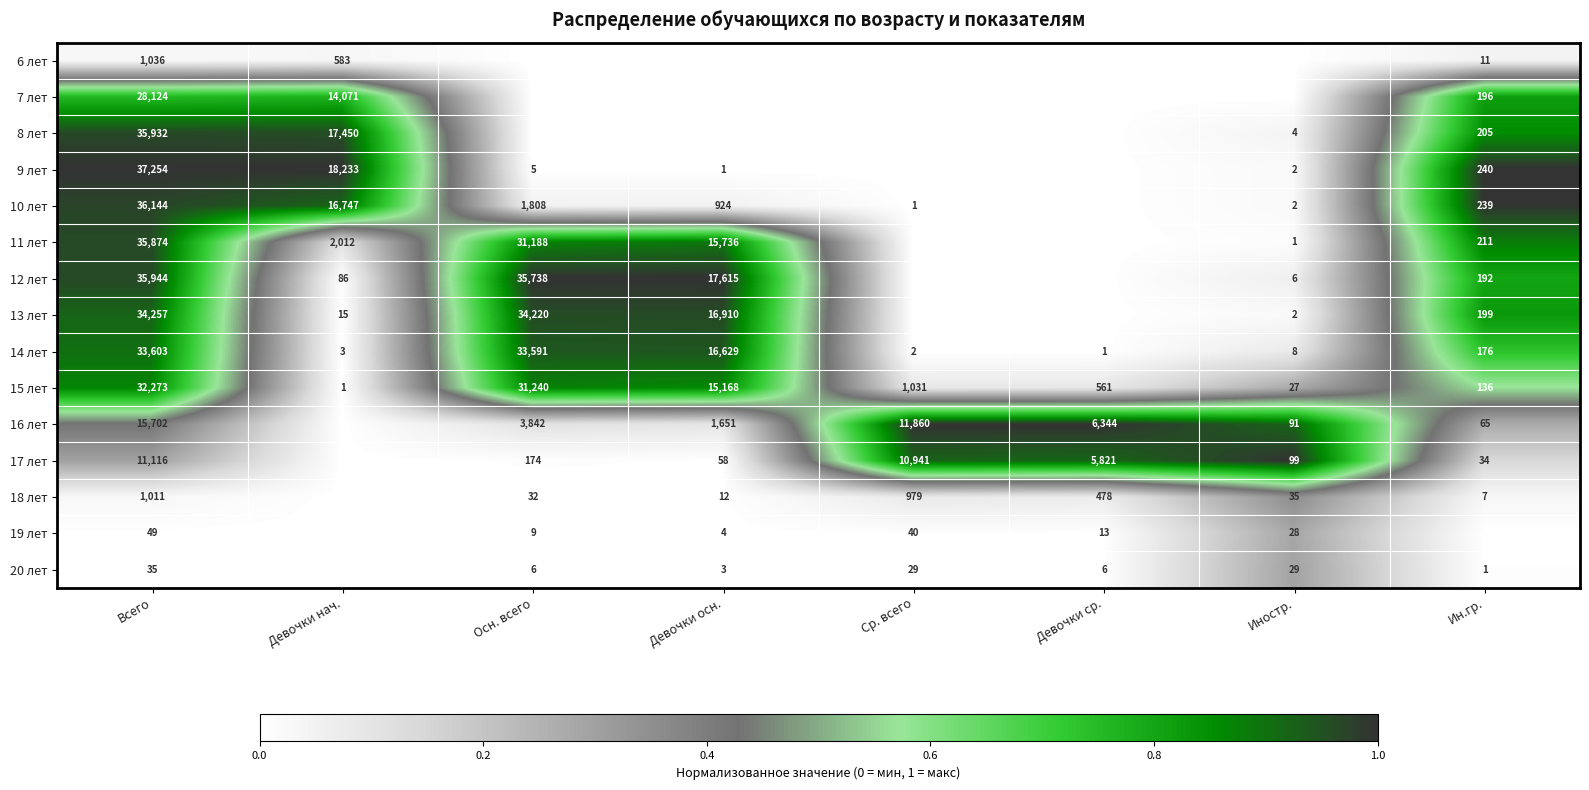

At which label does 14 лет reach its peak?

Всего